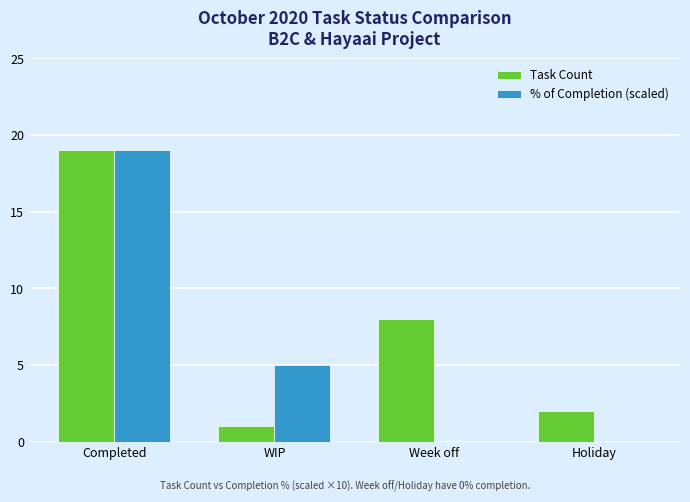

What is the average value of the Task Count series?

8